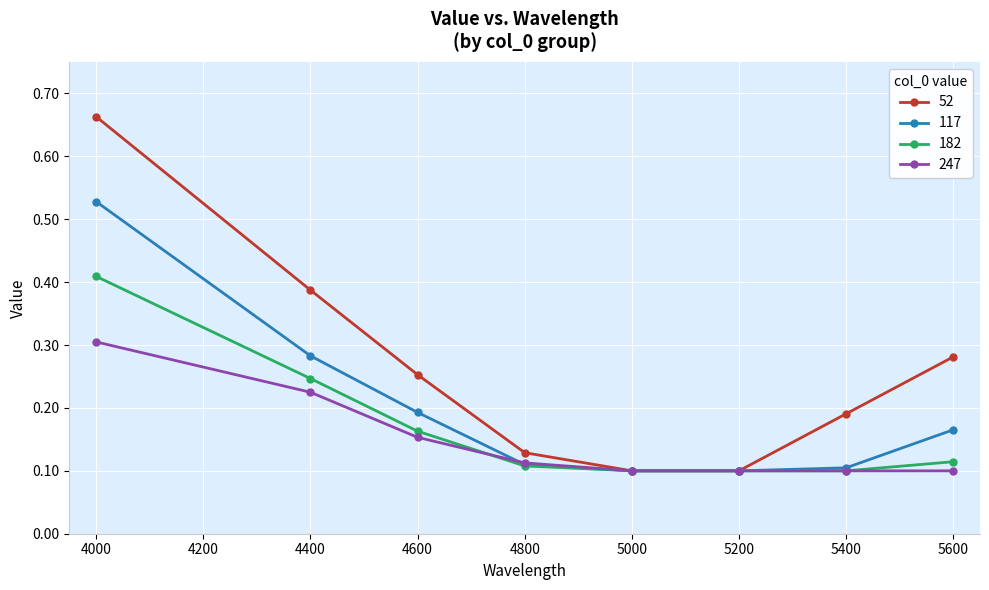

Rank the series by their maximum value, from lowest to highest.

247, 182, 117, 52